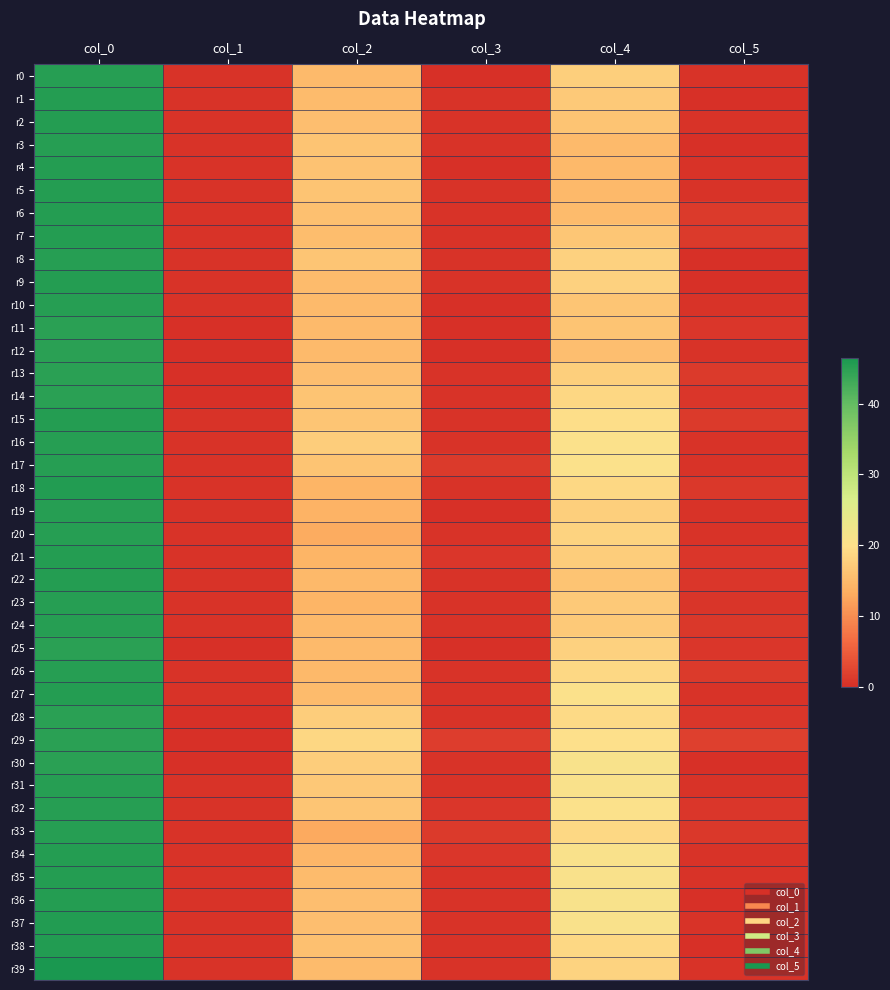

What is the spread (max minus min) of values at col_1?

0.5